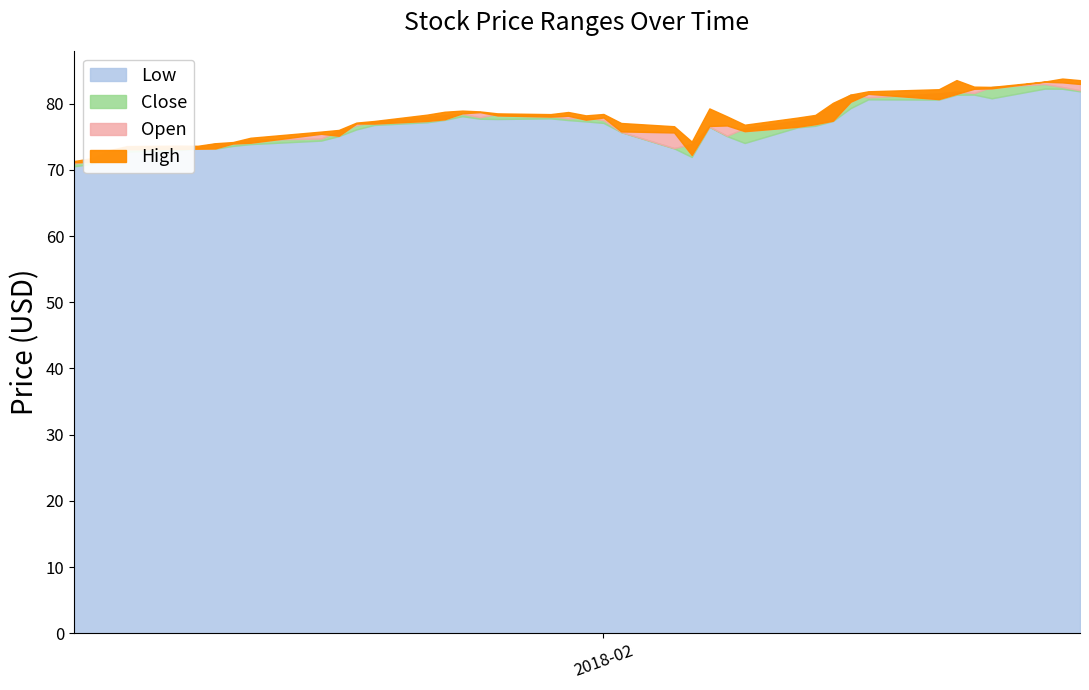

What is the difference between the highest and lowest values at 2018-01-17?

0.9